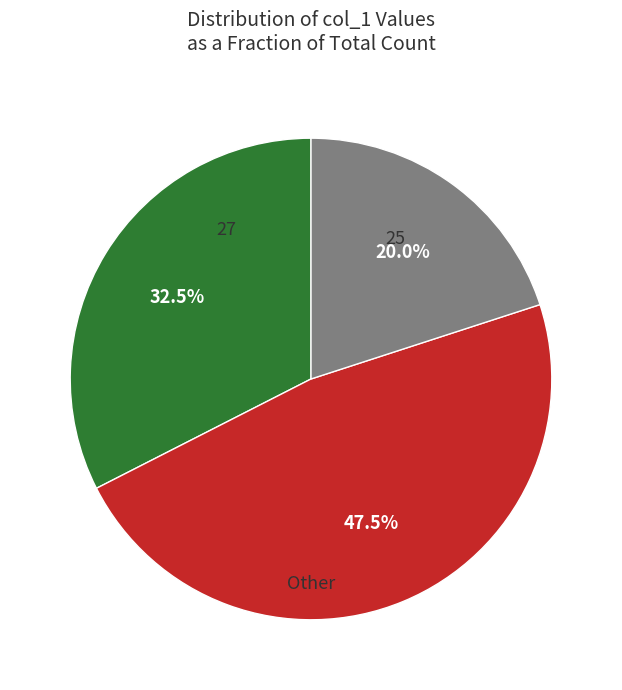

Is there any slice that represents more than half of the pie?

No